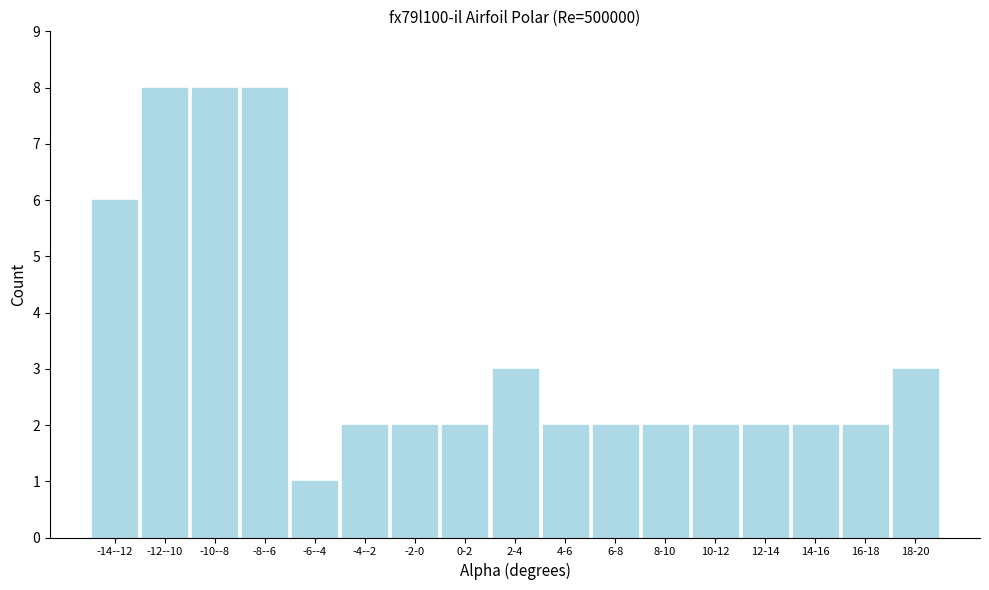

Reading left to right, extract all data points from this chart.

-14--12=6	-12--10=8	-10--8=8	-8--6=8	-6--4=1	-4--2=2	-2-0=2	0-2=2	2-4=3	4-6=2	6-8=2	8-10=2	10-12=2	12-14=2	14-16=2	16-18=2	18-20=3